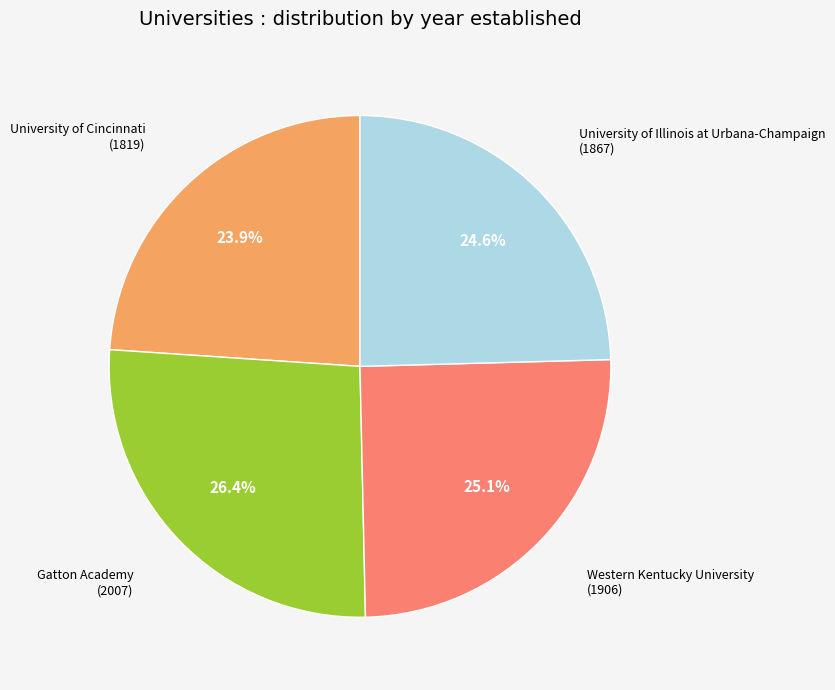

Does any single category account for the majority?

No